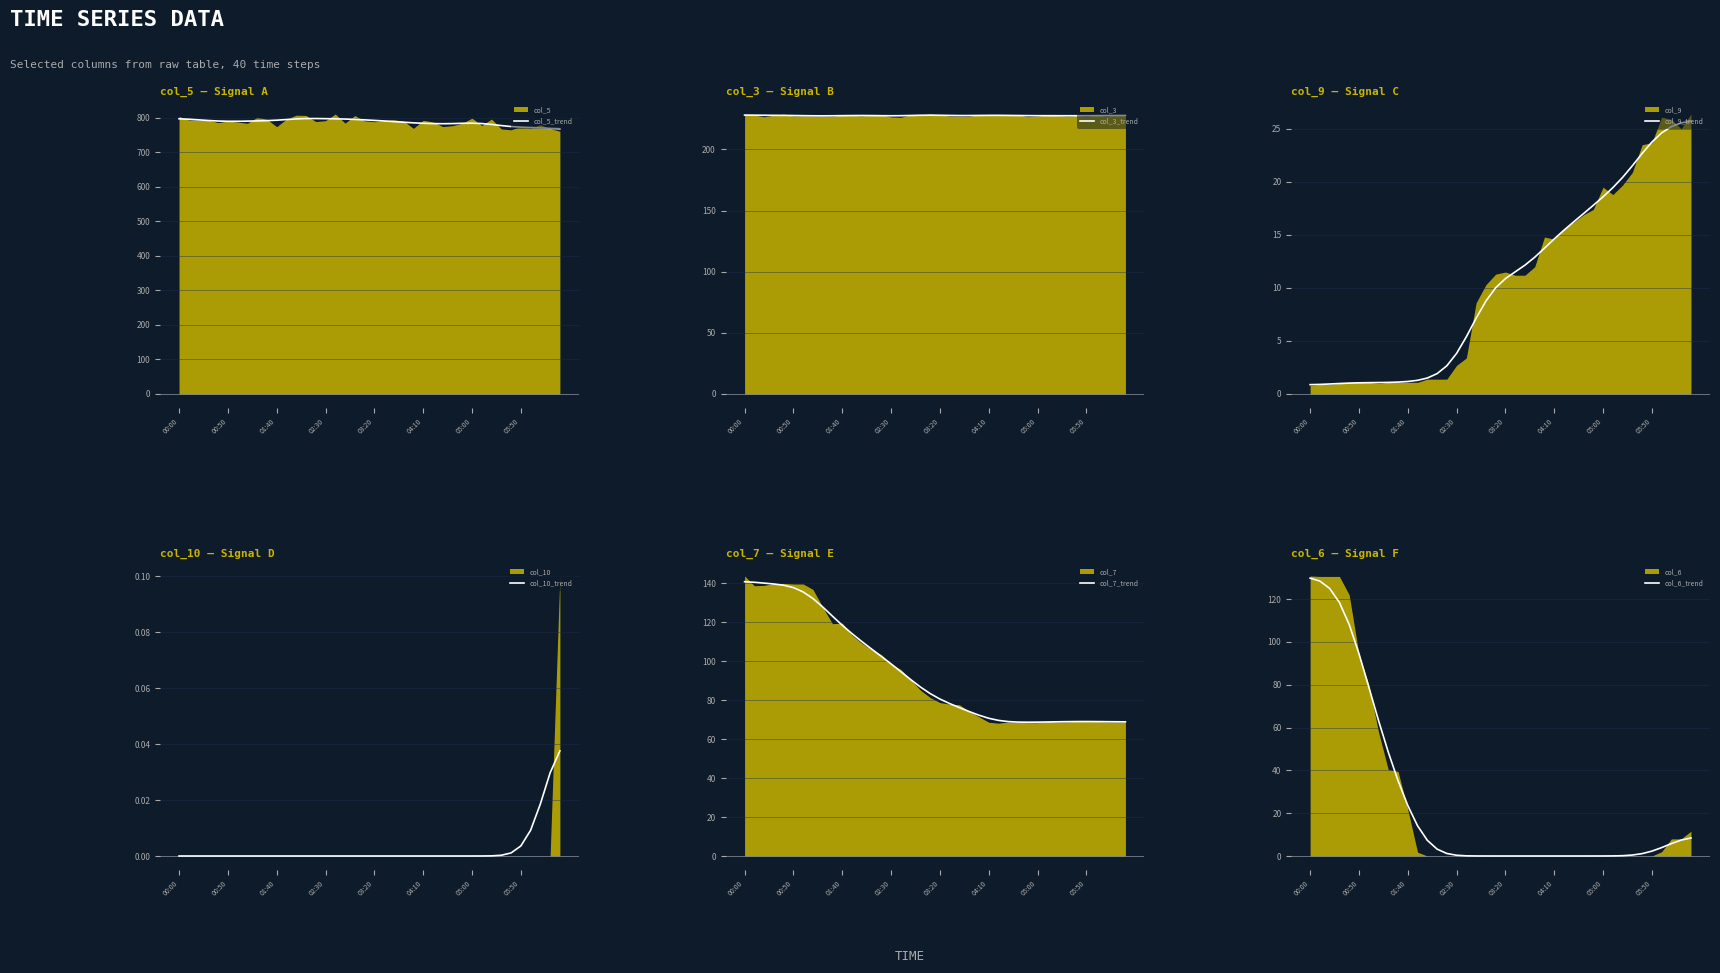

Is it true that col_7_trend equals 114.2 at 11?

True